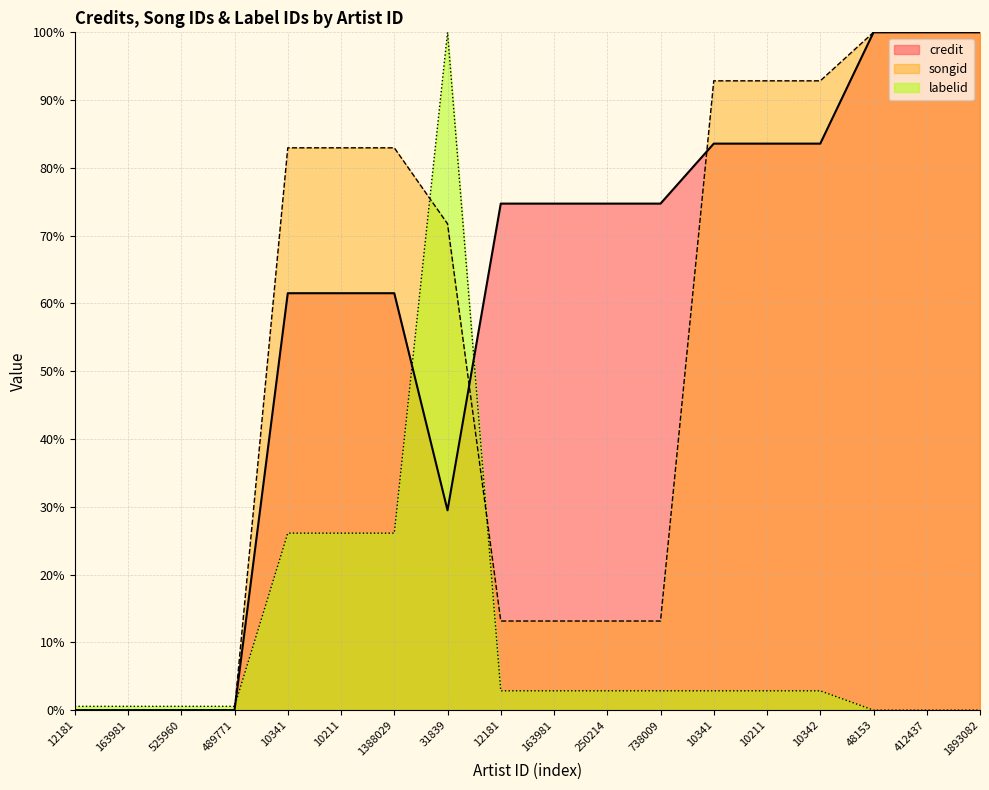

How many values in the songid series are below 82?

9